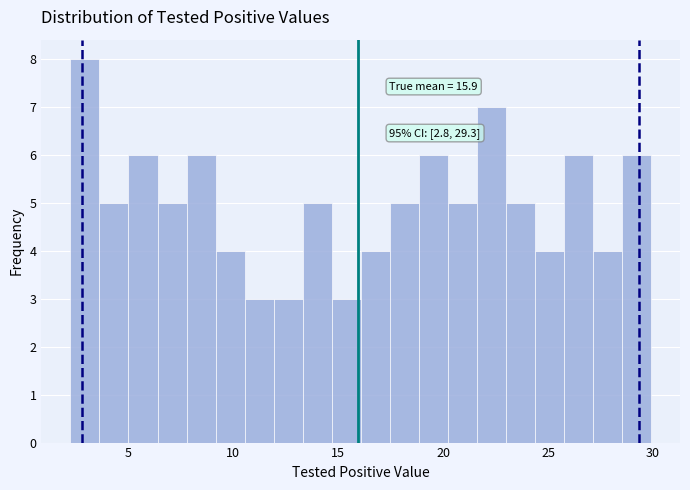

Around what value on the x-axis is the tallest bar? Give the approximate position of its centre, as read against the axis.

3.0